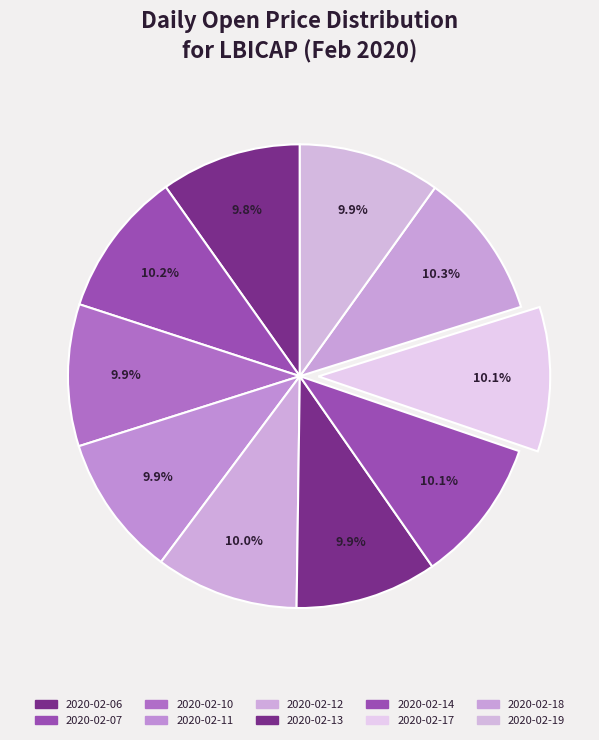

Does any single category account for the majority?

No